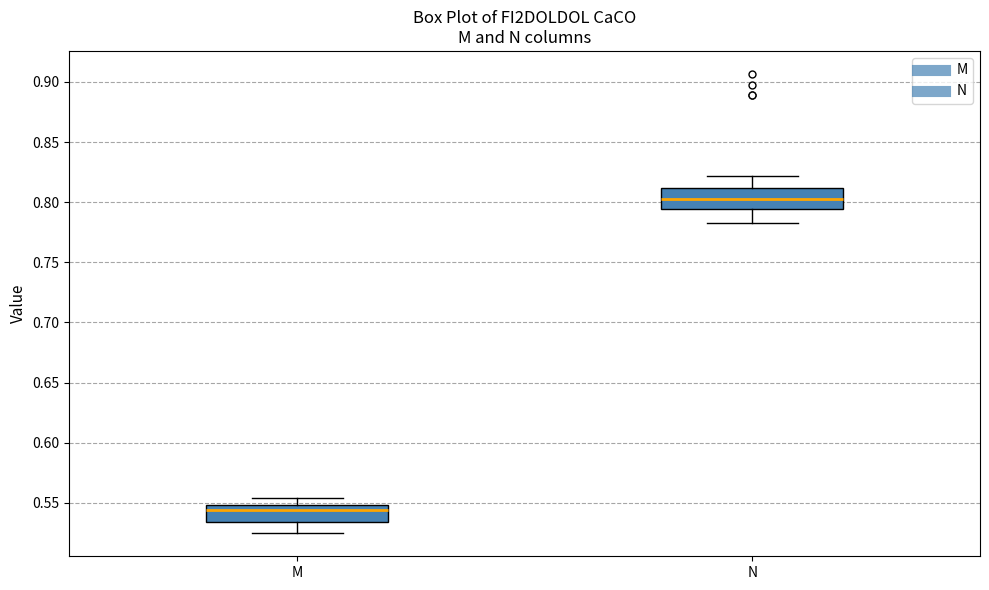

Where does the upper whisker of the box for N end on the y-axis? The values are not printed on the chart, so give them approximately, as read against the axis.

0.820